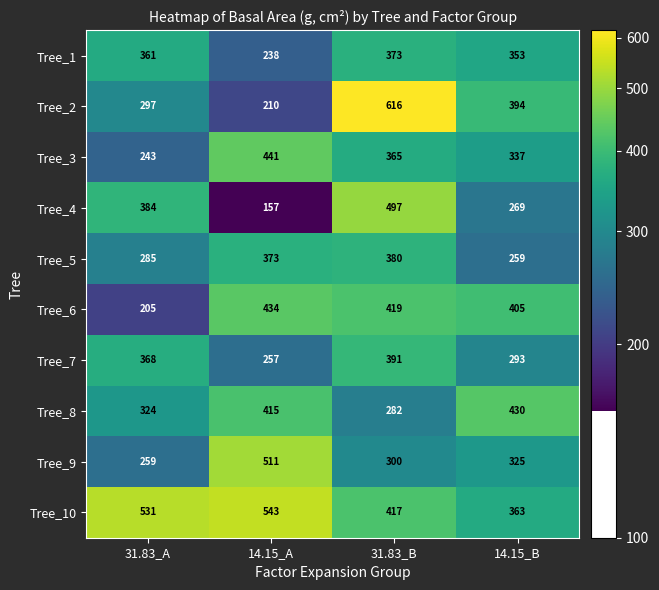

At which category is the sum across all series the highest?

31.83_B